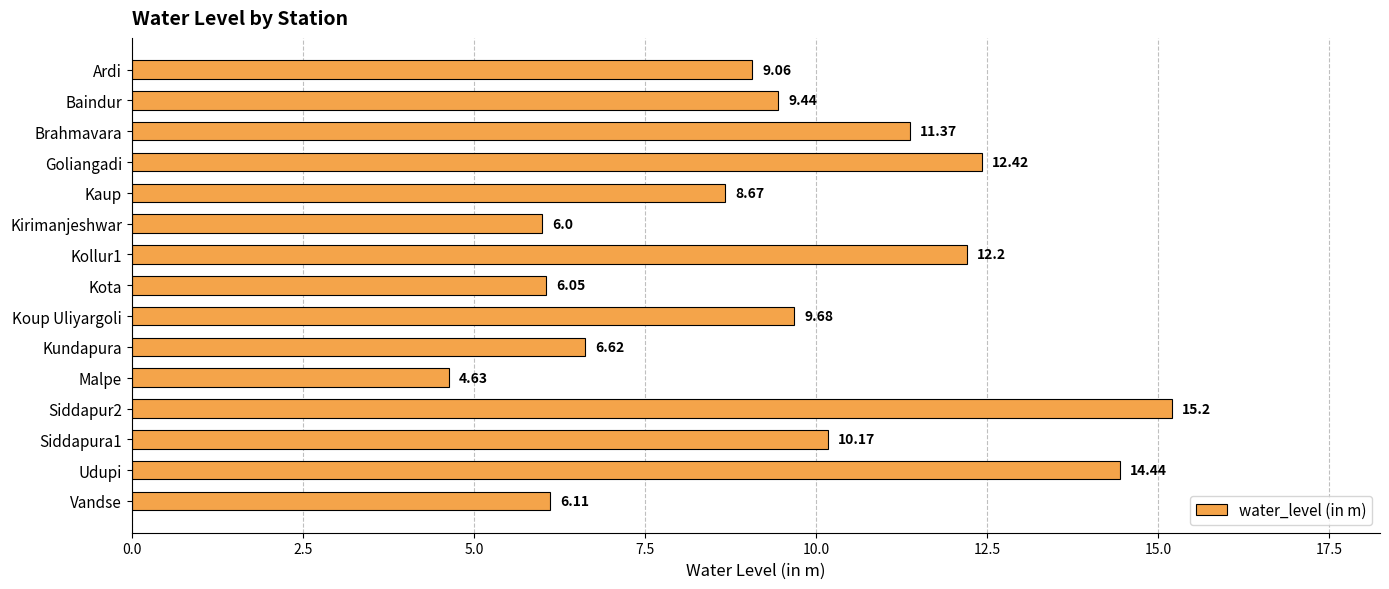

What is the label of the 10th bar from the bottom?

Kirimanjeshwar